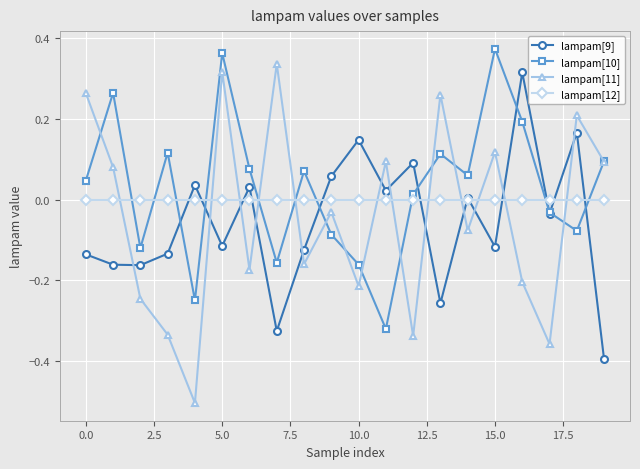

Which series has the widest spread of values?

lampam[11]